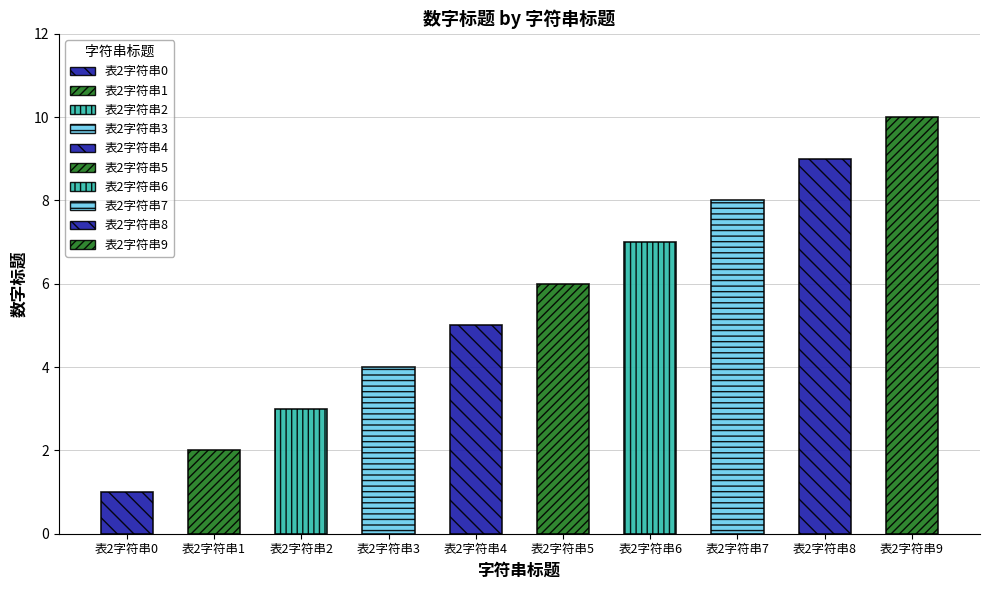

Does the chart contain any negative values?

No